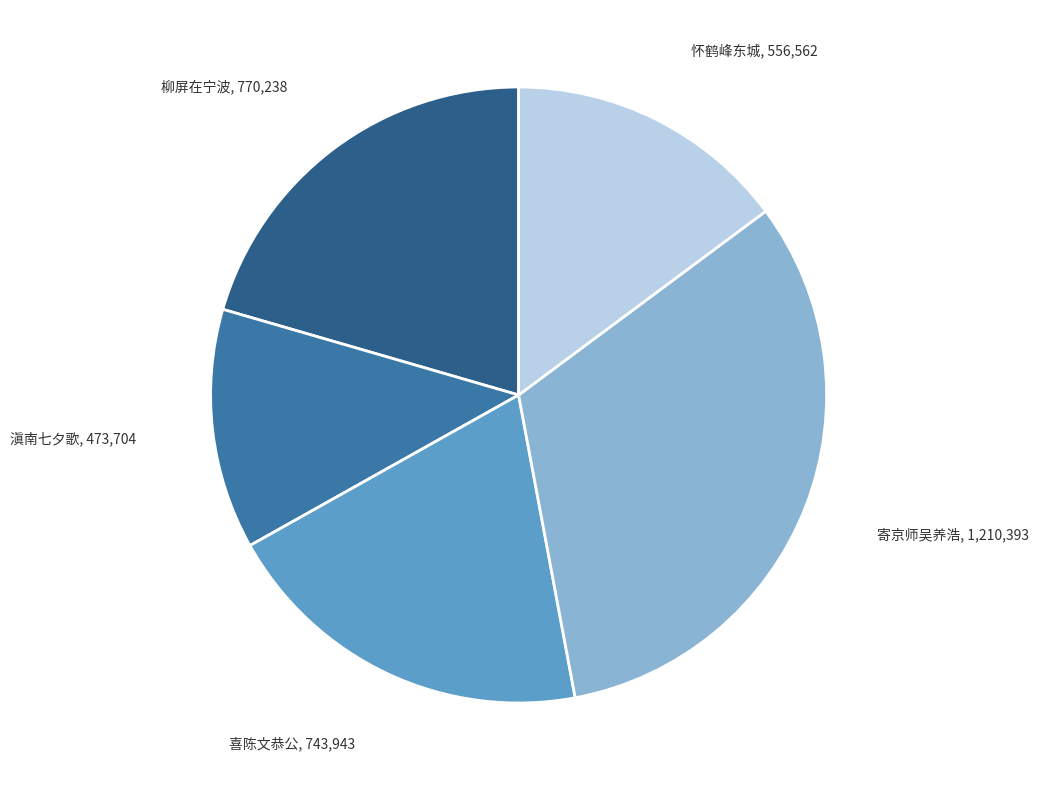

Which slice is the largest?

寄京师吴养浩